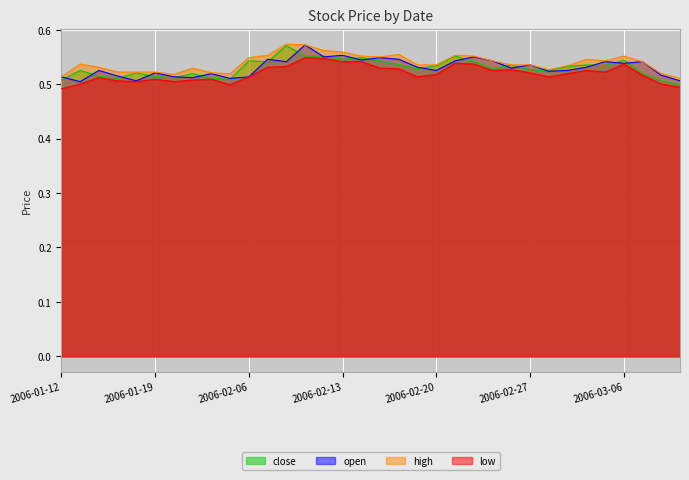

Between 2006-01-12 and 2006-02-08, which series saw the biggest shift?

close